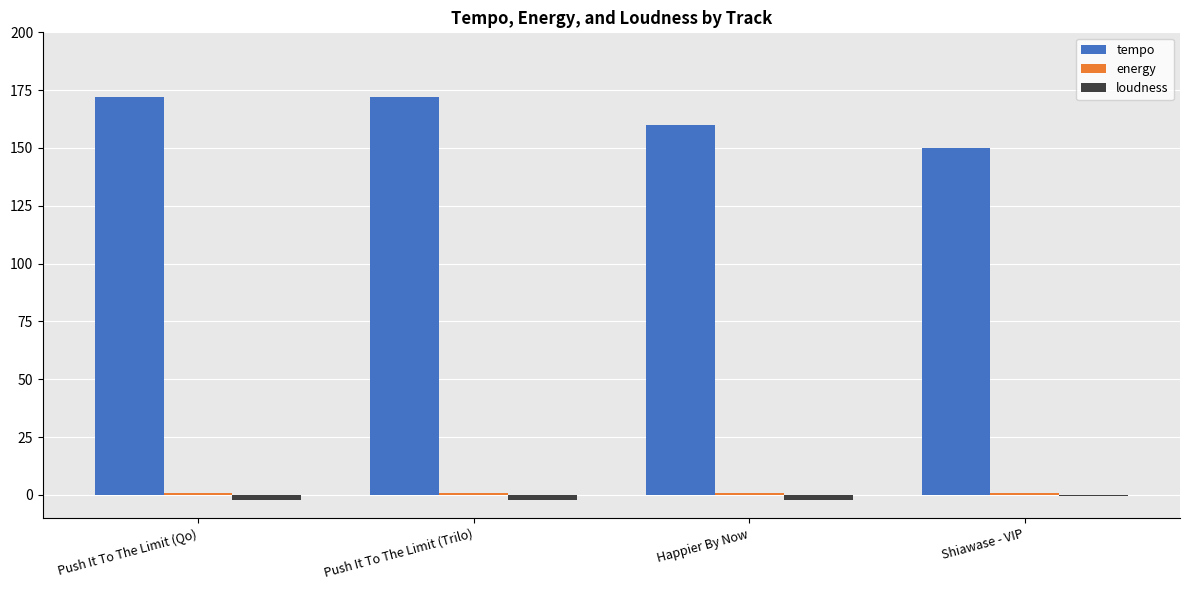

Which series has the largest total across all categories?

tempo